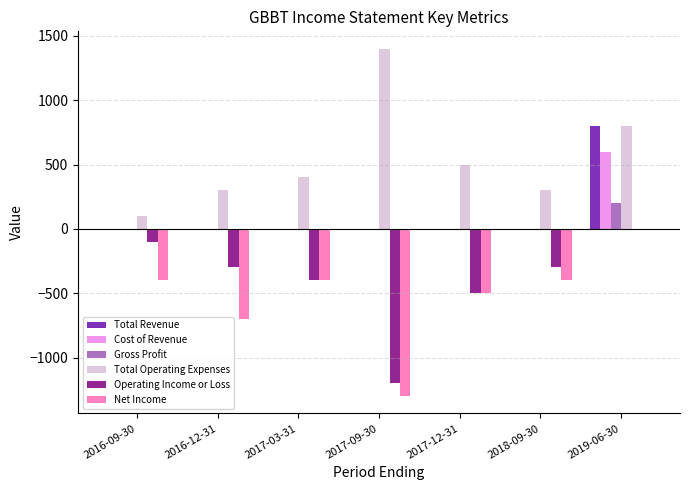

How many series are shown in this chart?

6